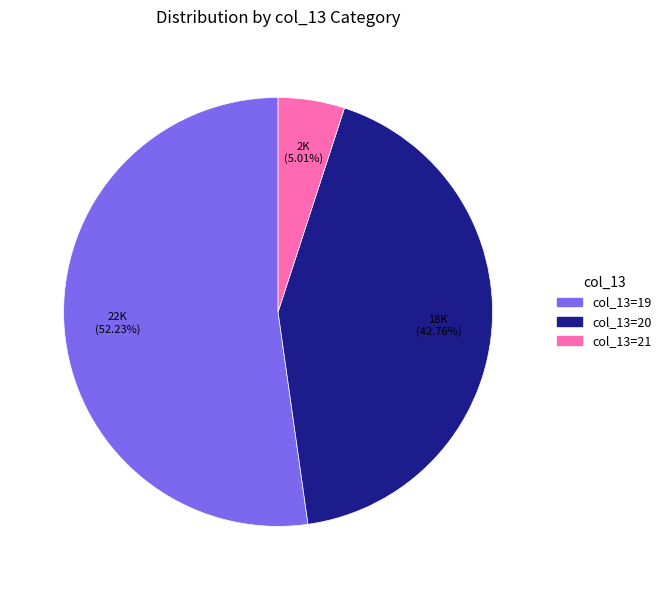

Is there a majority slice in this chart?

Yes